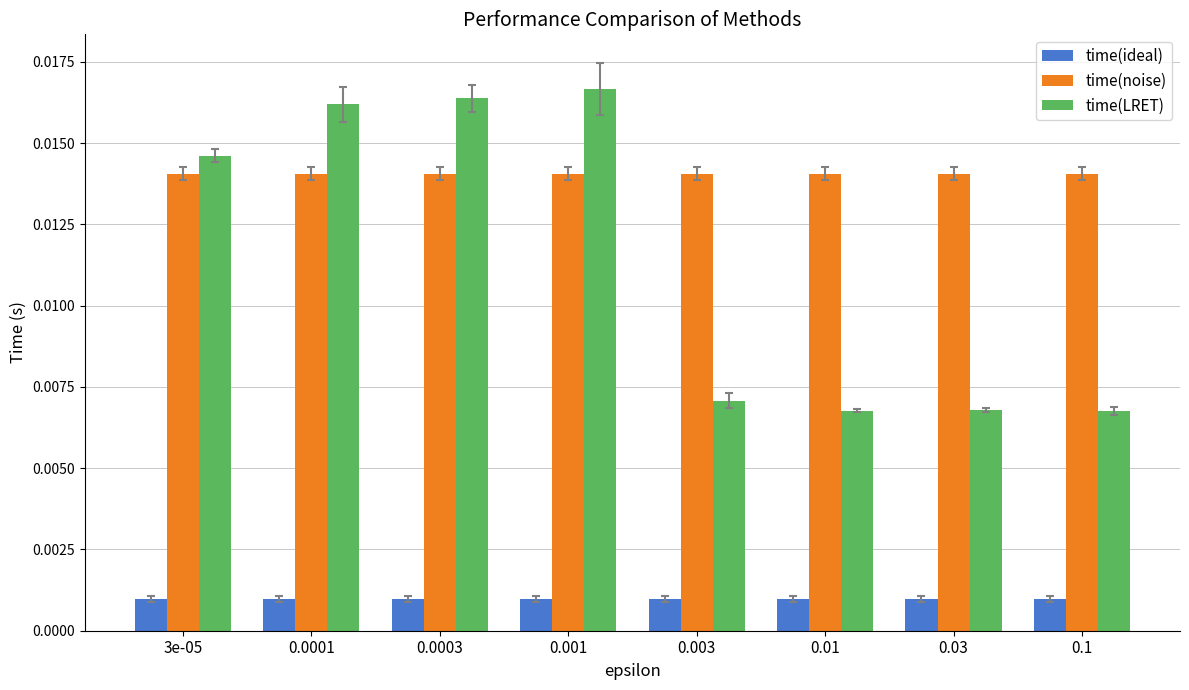

At how many categories does at least one series exceed 0?

8